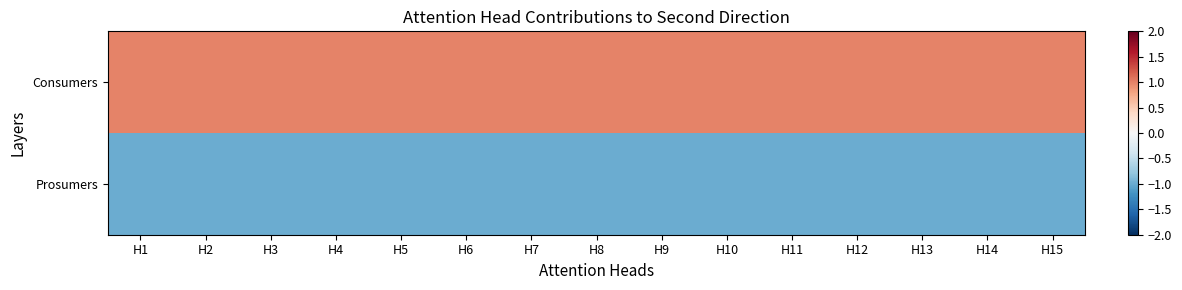

Reading right to left, extract all data points from this chart.

Consumers: H15=1.0	H14=1.0	H13=1.0	H12=1.0	H11=1.0	H10=1.0	H9=1.0	H8=1.0	H7=1.0	H6=1.0	H5=1.0	H4=1.0	H3=1.0	H2=1.0	H1=1.0
Prosumers: H15=-1.0	H14=-1.0	H13=-1.0	H12=-1.0	H11=-1.0	H10=-1.0	H9=-1.0	H8=-1.0	H7=-1.0	H6=-1.0	H5=-1.0	H4=-1.0	H3=-1.0	H2=-1.0	H1=-1.0